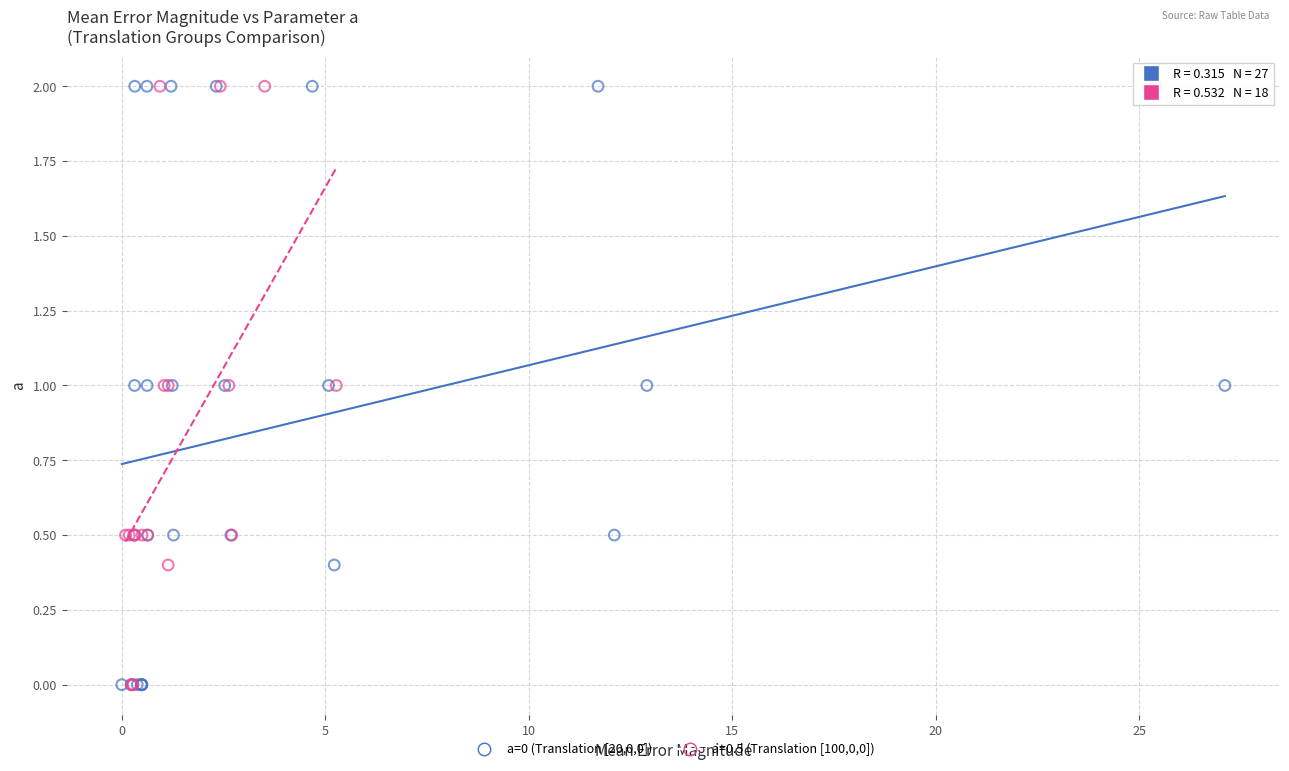

What are all the series names shown in the legend?

a=0 (Translation [20,0,0]), a=0.5 (Translation [100,0,0])